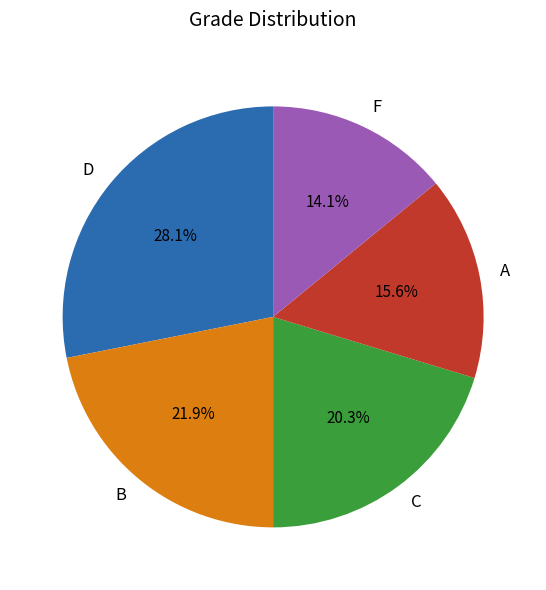

Is there a majority slice in this chart?

No